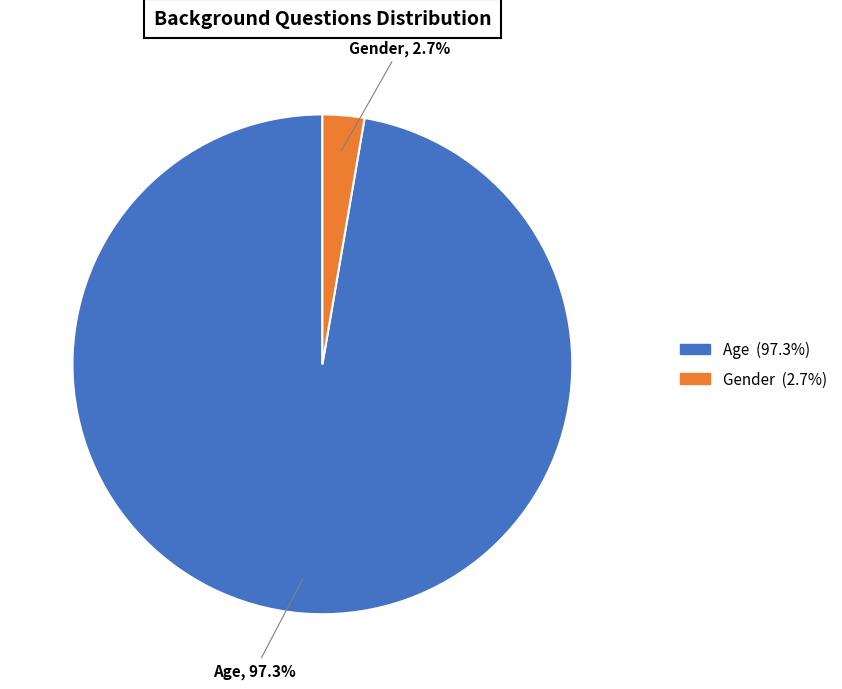

Rank the categories by value from lowest to highest.

Gender, Age